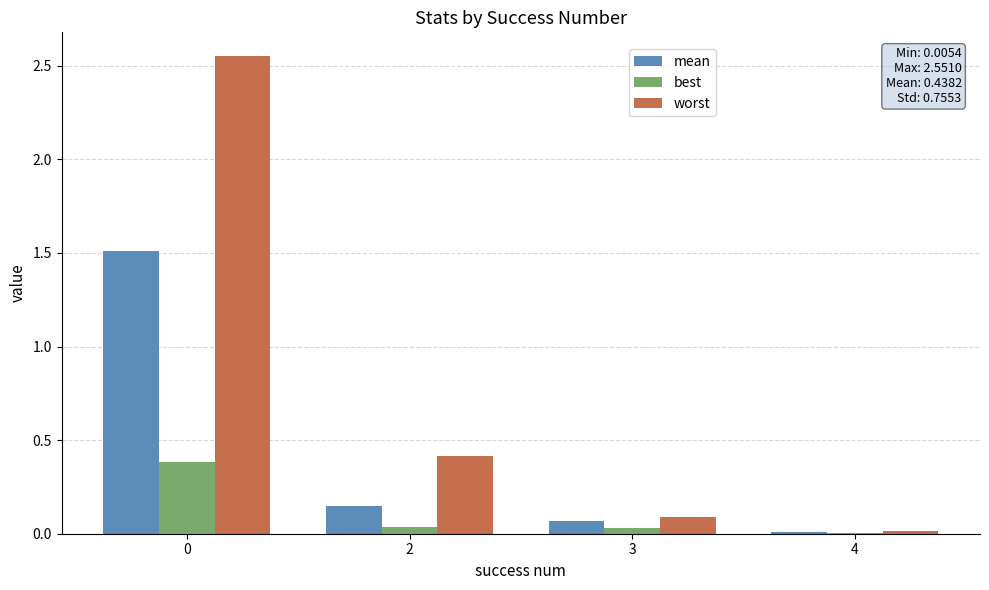

Which series changed the most between 2 and 3?

worst